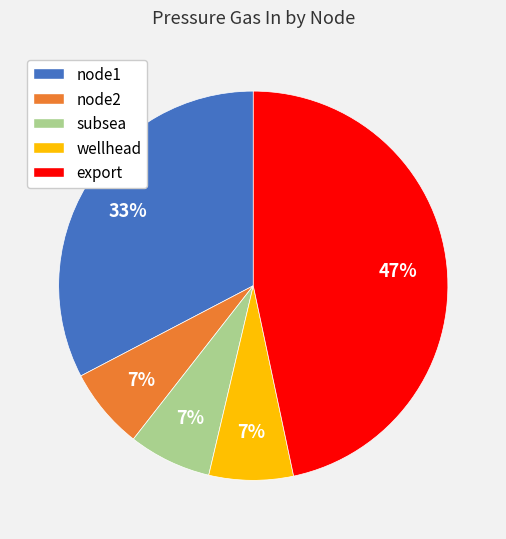

To the nearest percent, what percentage of the pie is subsea?

7%